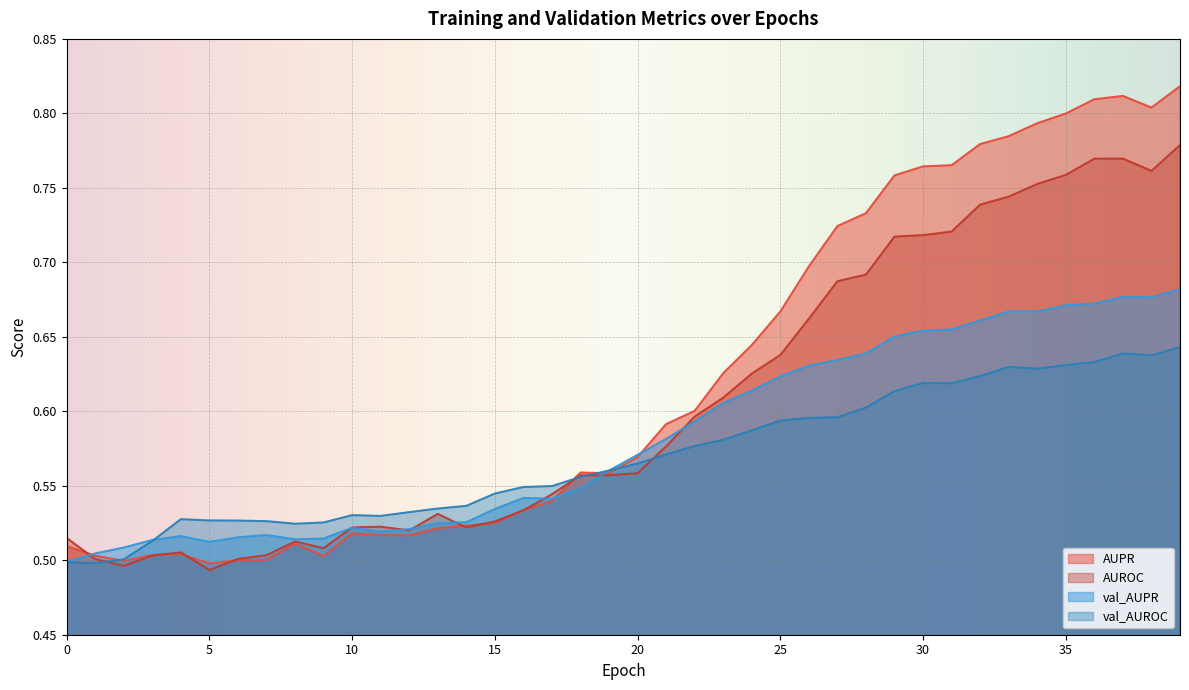

Is it true that val_AUPR equals 0.1 at 3?

False